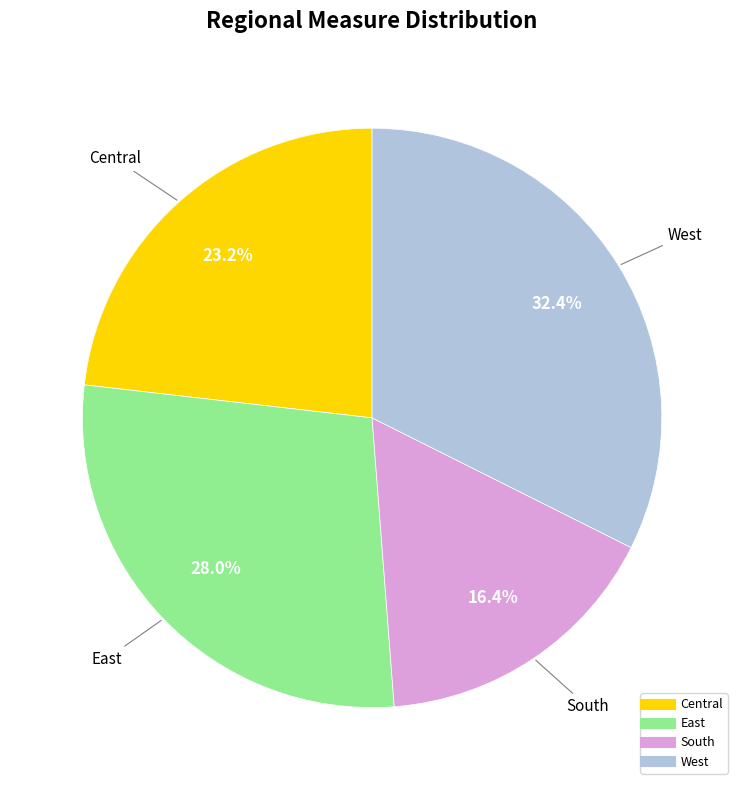

Which slice is the largest?

West